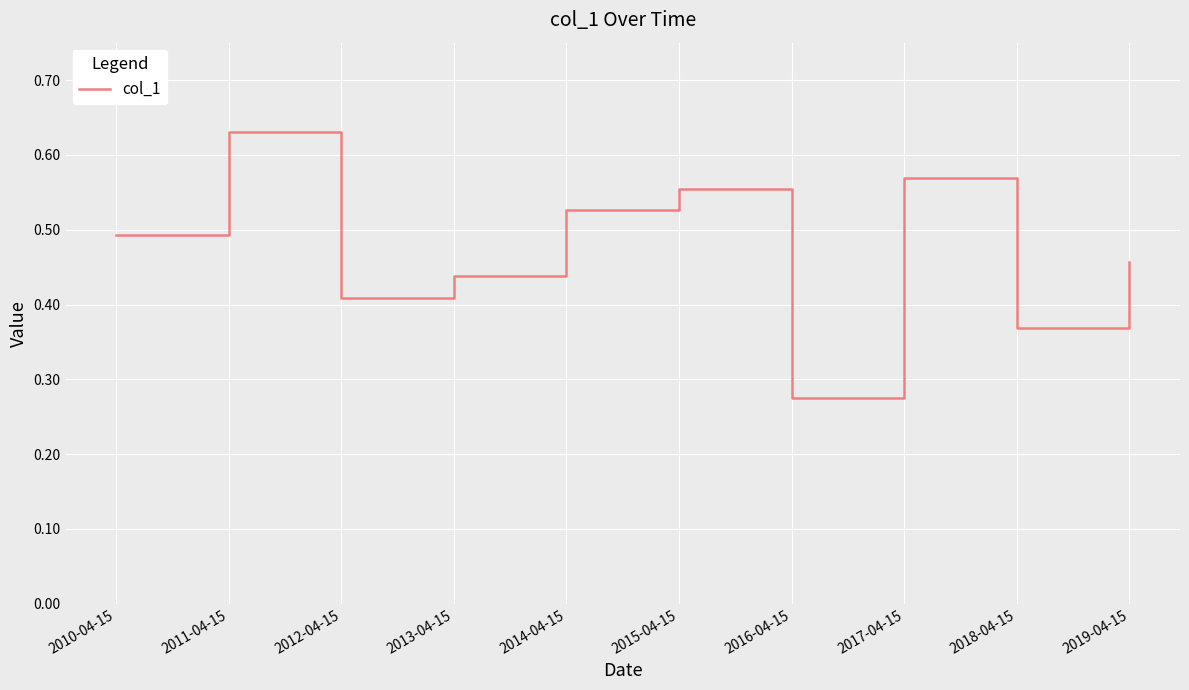

How many lines are shown in the chart?

1